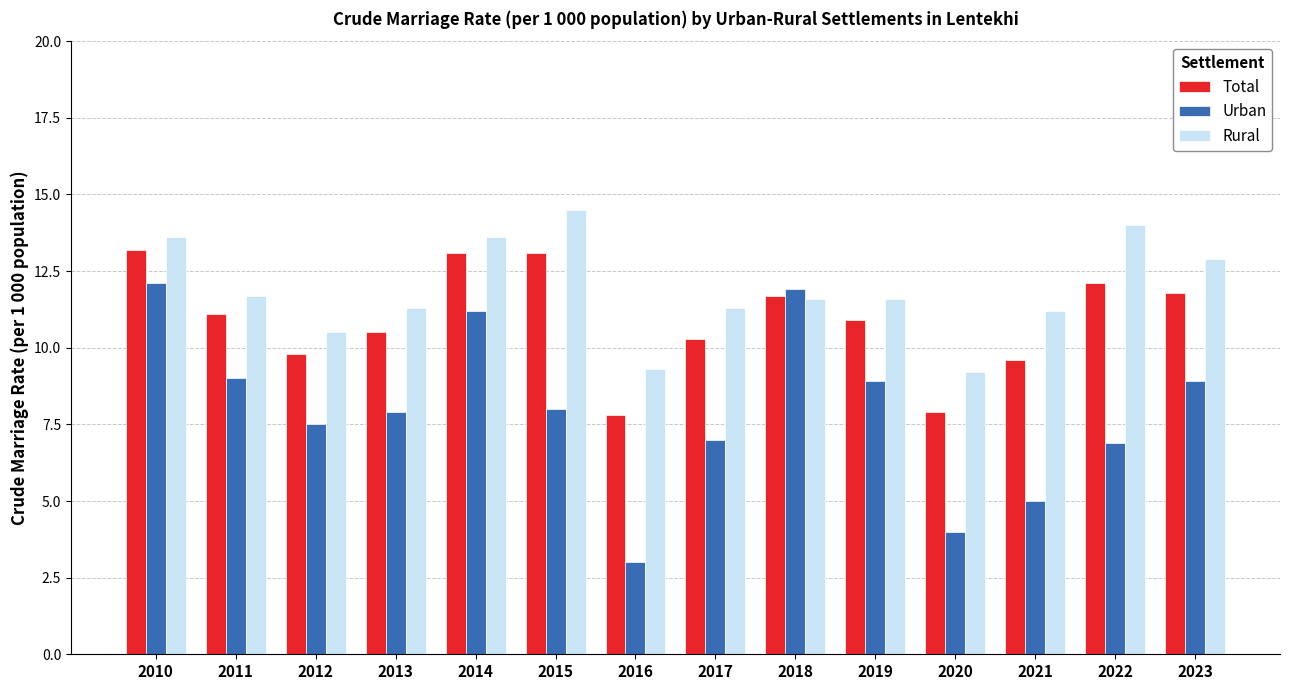

How many groups of bars are there?

14